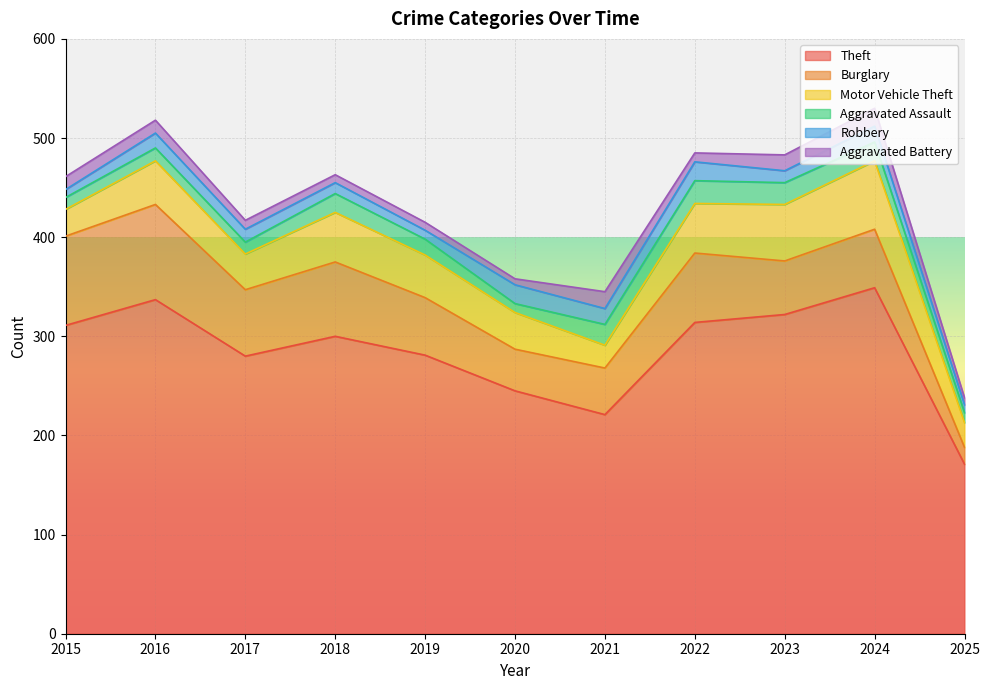

True or false: Theft has more than 2 interior local peaks.

True